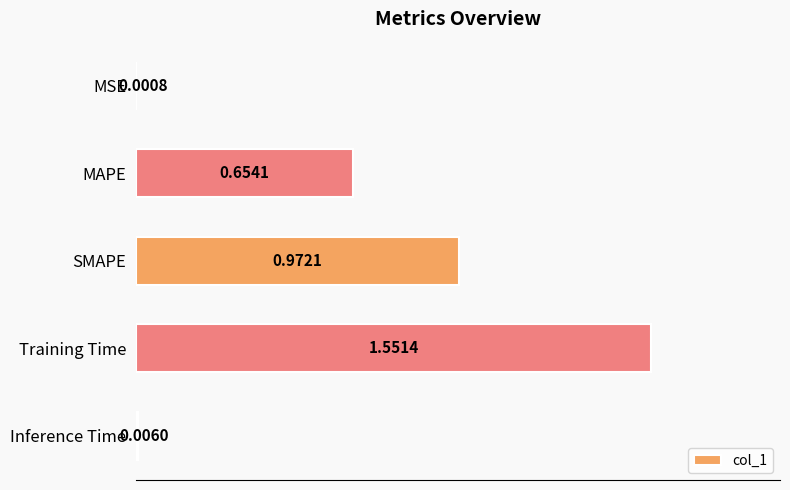

What is the sum of all values?

3.2